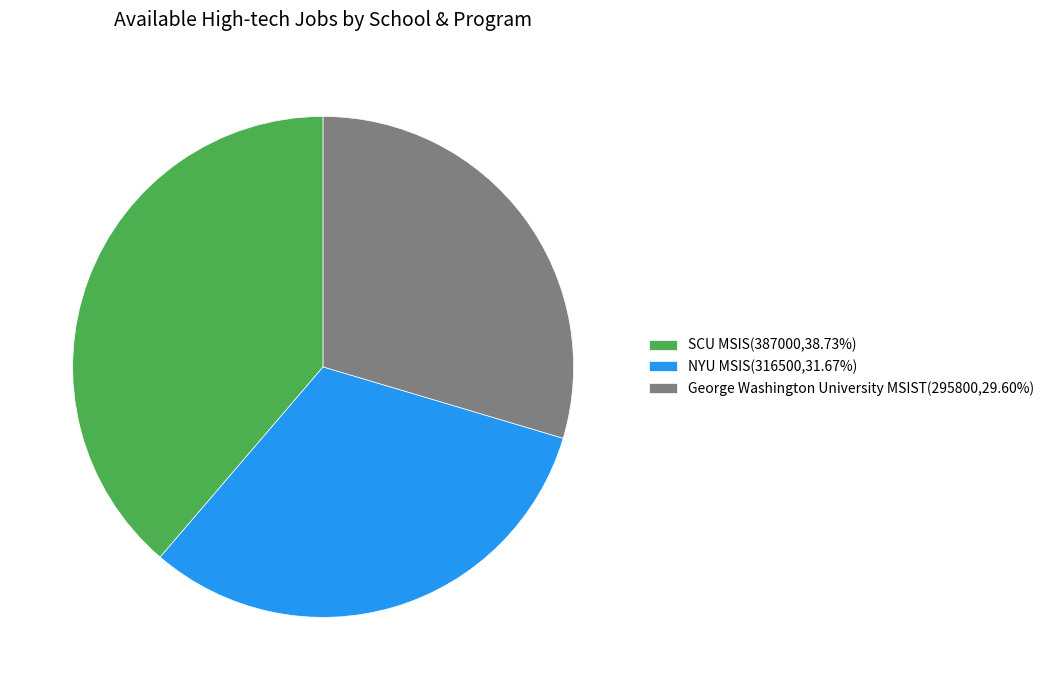

Does SCU MSIS represent more than half of the total?

No